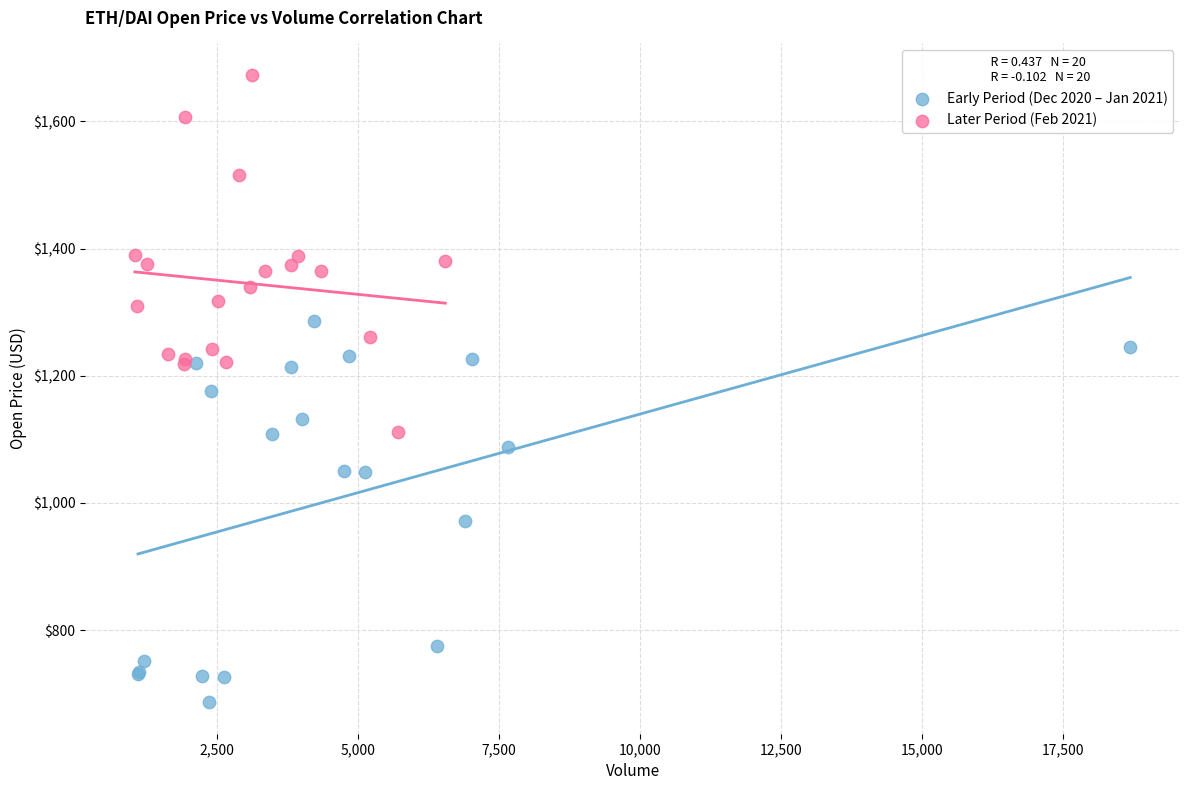

Which series contains the lowest Y value?

Early Period (Dec 2020 – Jan 2021)